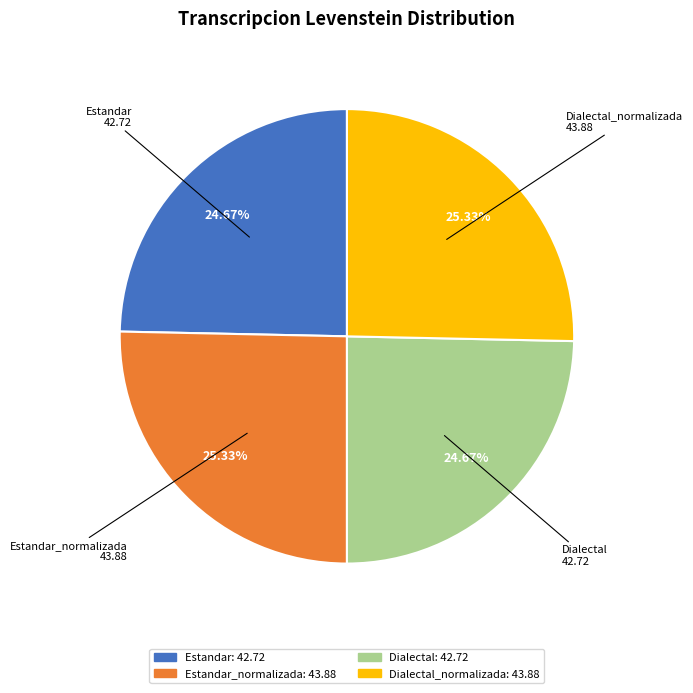

Is there any slice that represents more than half of the pie?

No